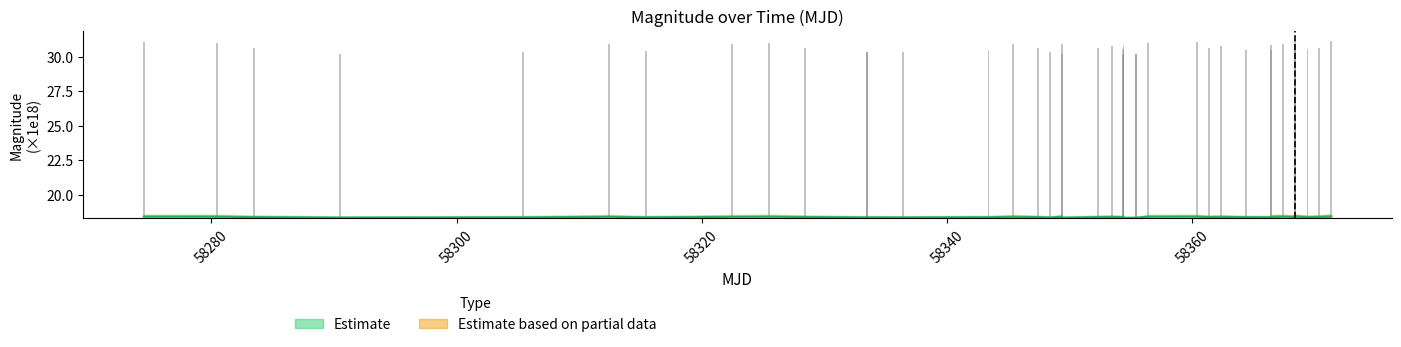

List the labels in order of mag_lower value, largest first.

39, 38, 37, 36, 35, 34, 33, 32, 31, 30, 29, 28, 27, 26, 25, 24, 23, 22, 21, 20, 19, 18, 17, 16, 15, 14, 13, 12, 11, 10, 9, 8, 7, 6, 5, 3, 4, 2, 1, 0